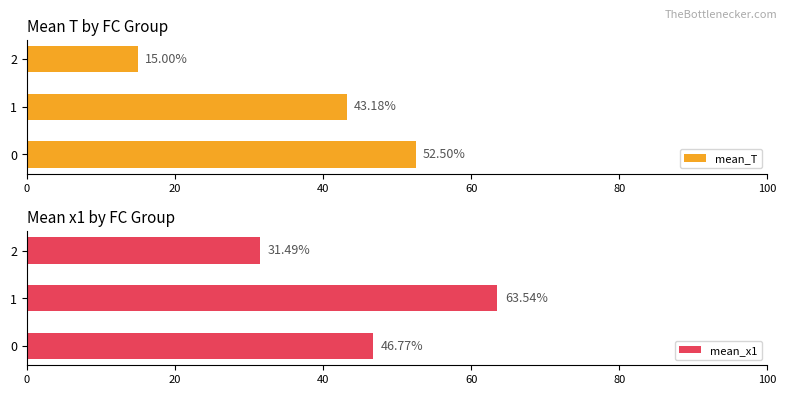

True or false: mean_x1 has a value of 46.8 at 0.

True